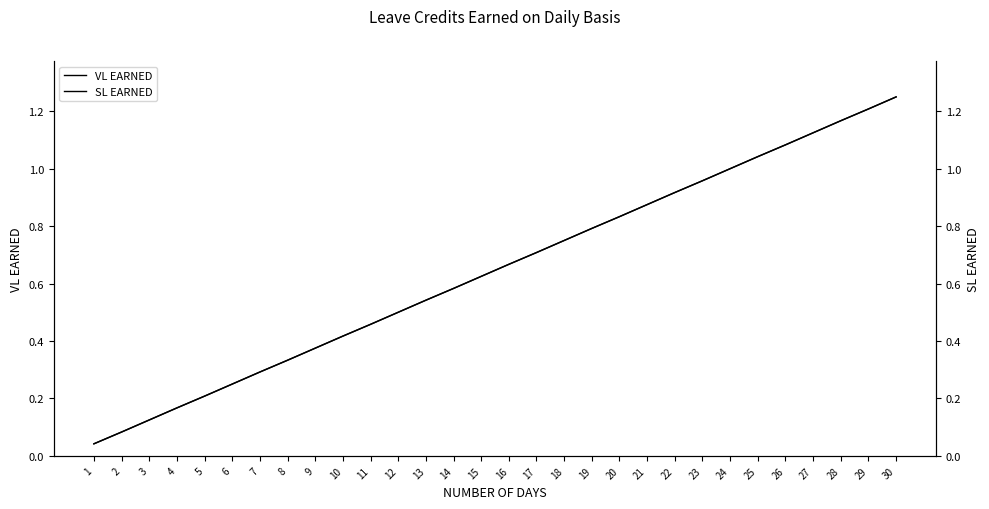

Does the chart have visible grid lines?

No